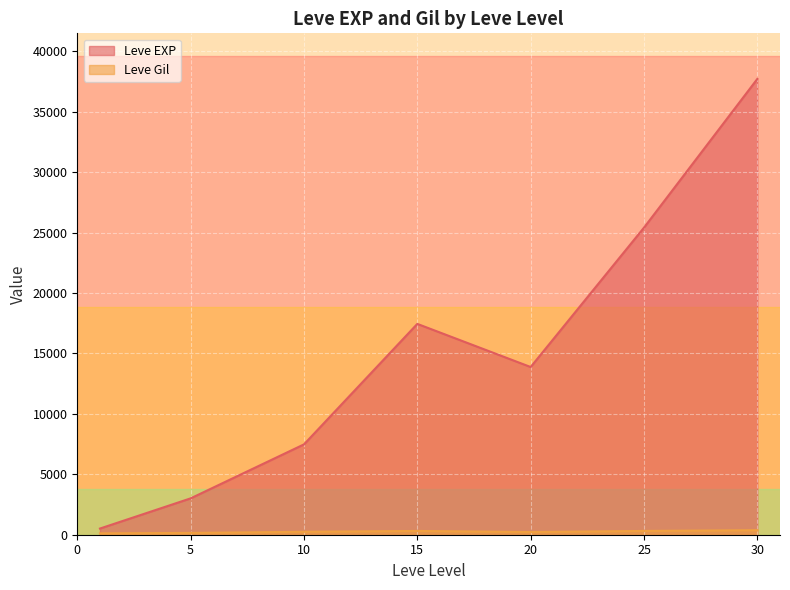

At which label does Leve Gil reach its peak?

30